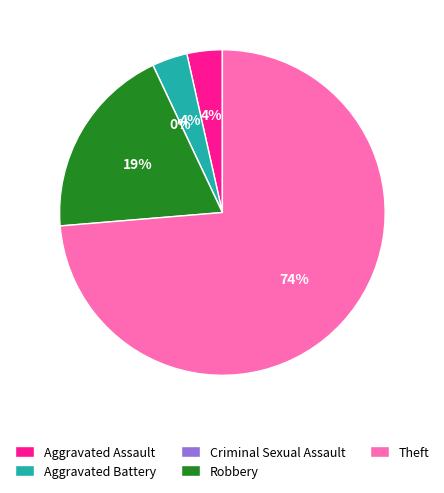

How many segments does this pie chart have?

5